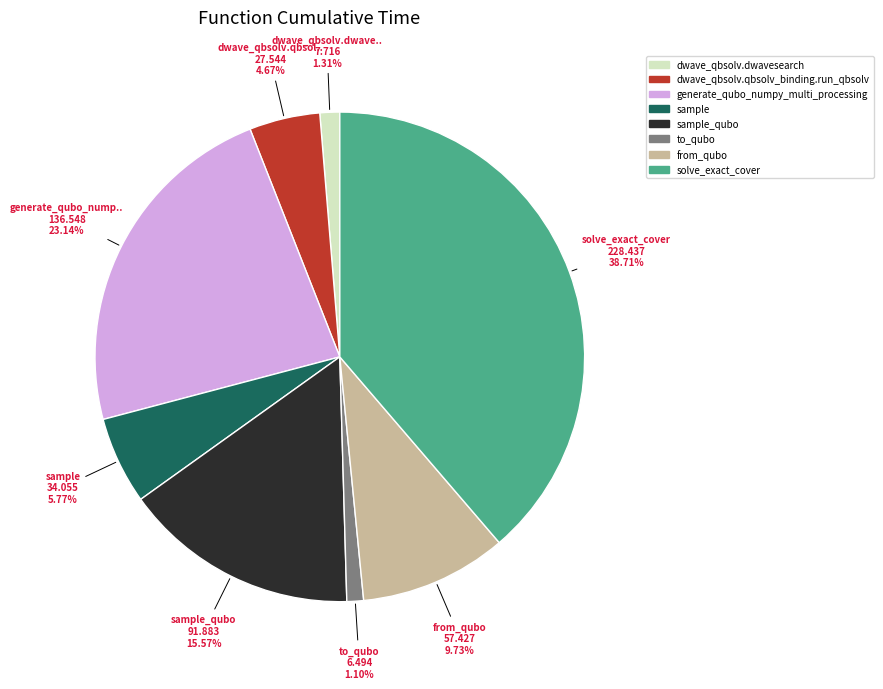

Is there a majority slice in this chart?

No